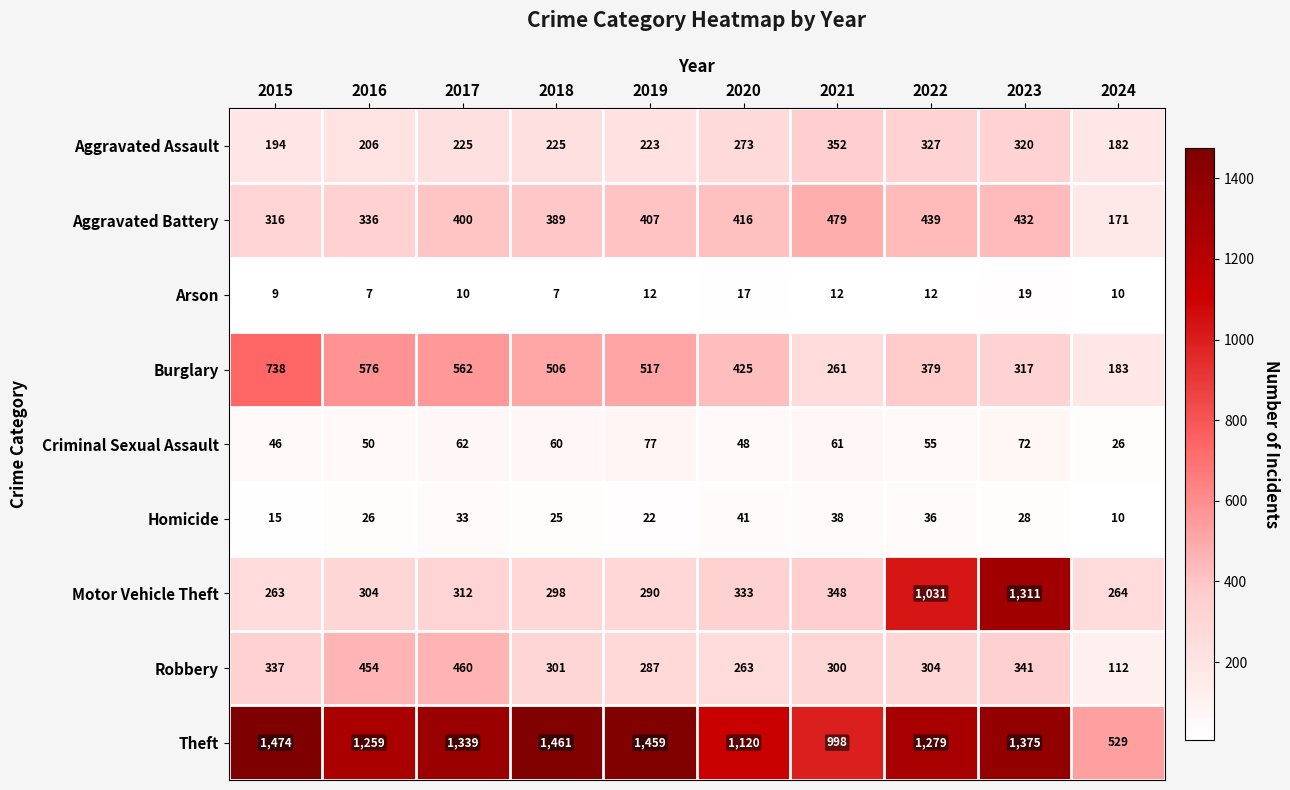

What is the minimum value for Motor Vehicle Theft?

263